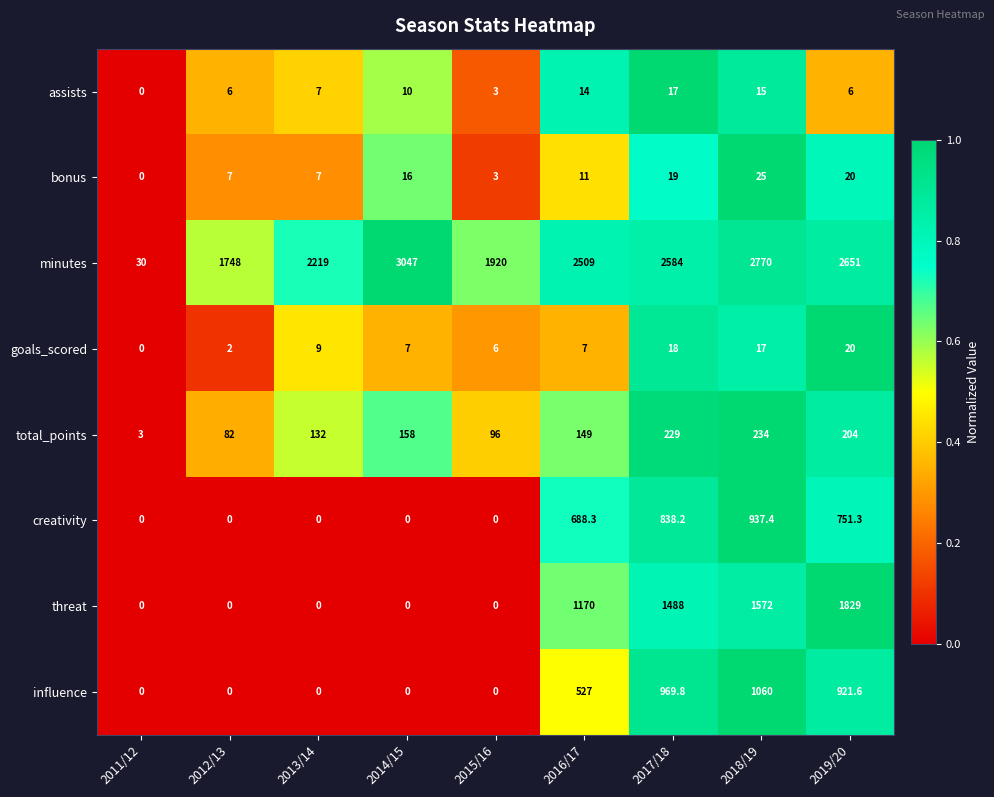

Is it true that total_points equals 3.0 at 2011/12?

True